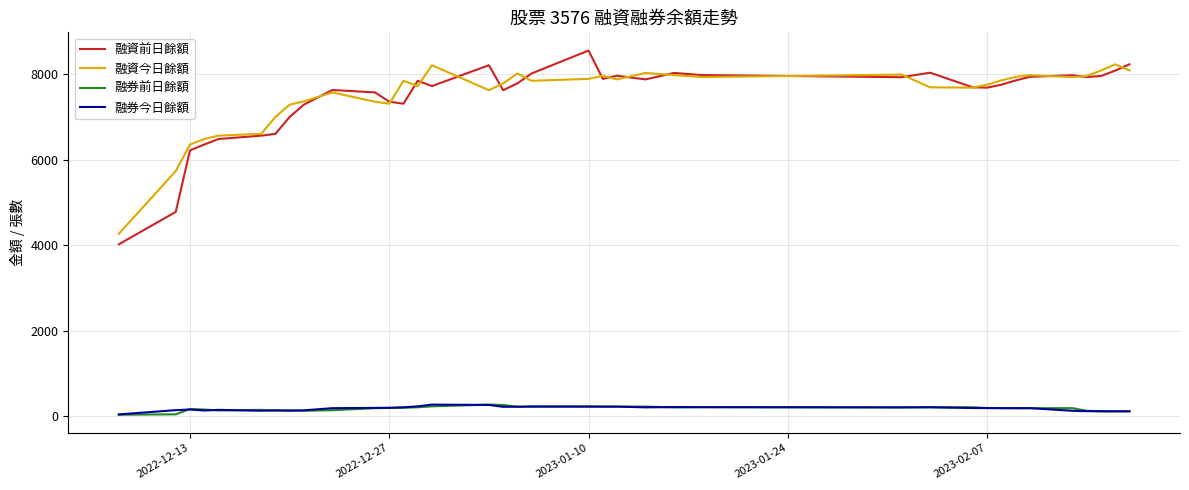

True or false: 融券今日餘額 and 融資前日餘額 cross at least once.

False